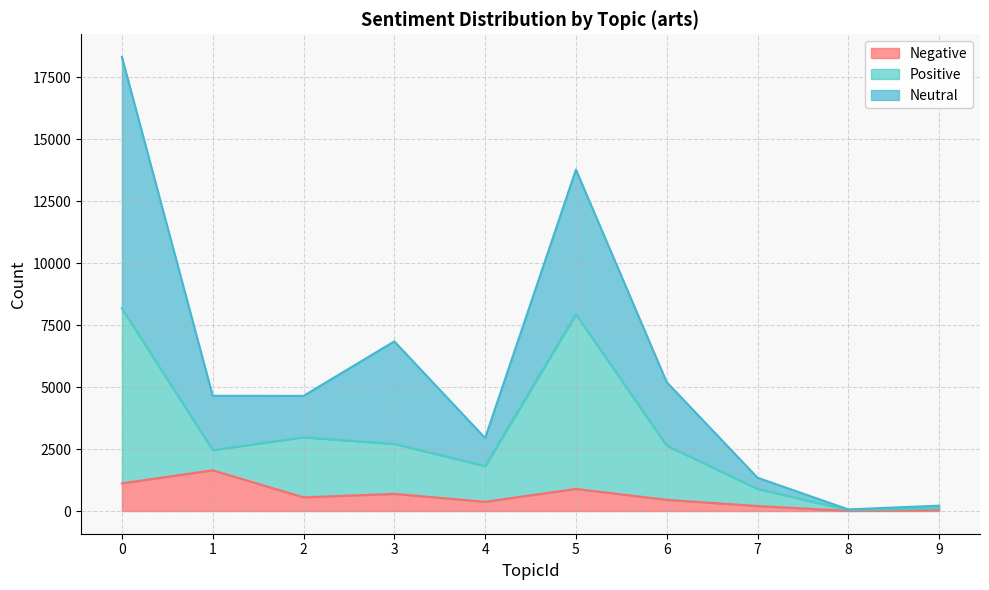

What is the maximum value for Negative?

1641.0